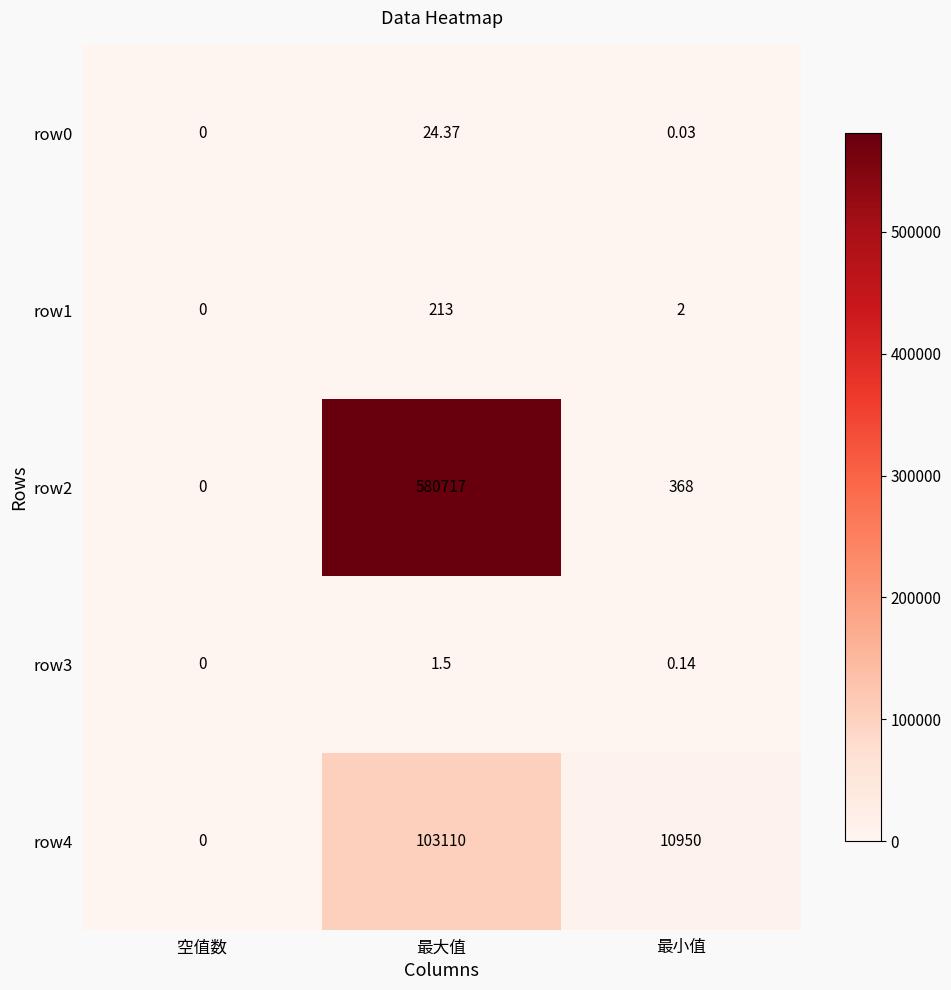

At which label does row4 first exceed 10950?

最大值